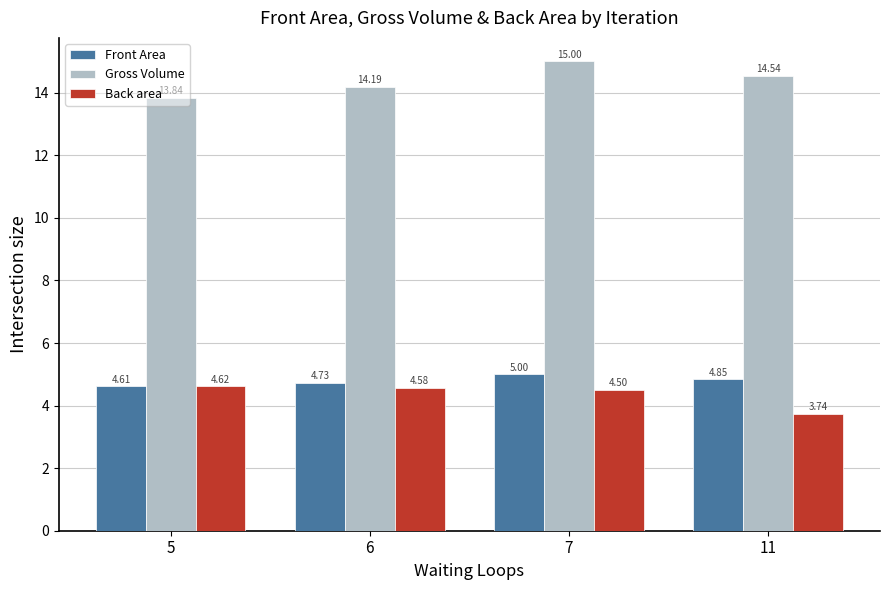

At which label is Gross Volume closest to 14?

5